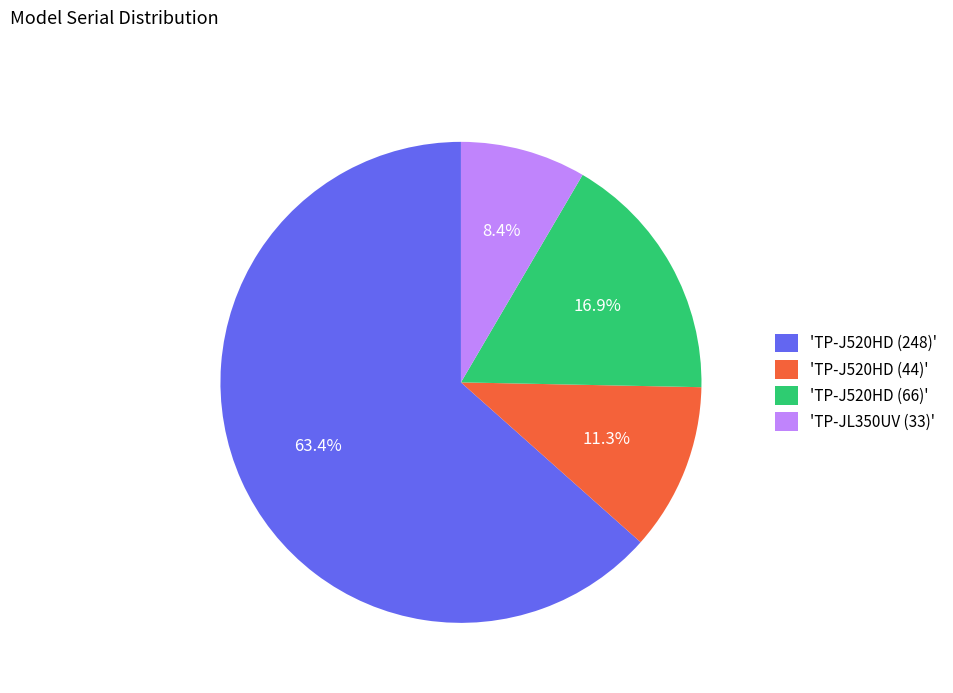

Which category accounts for the majority?

'TP-J520HD (248)'